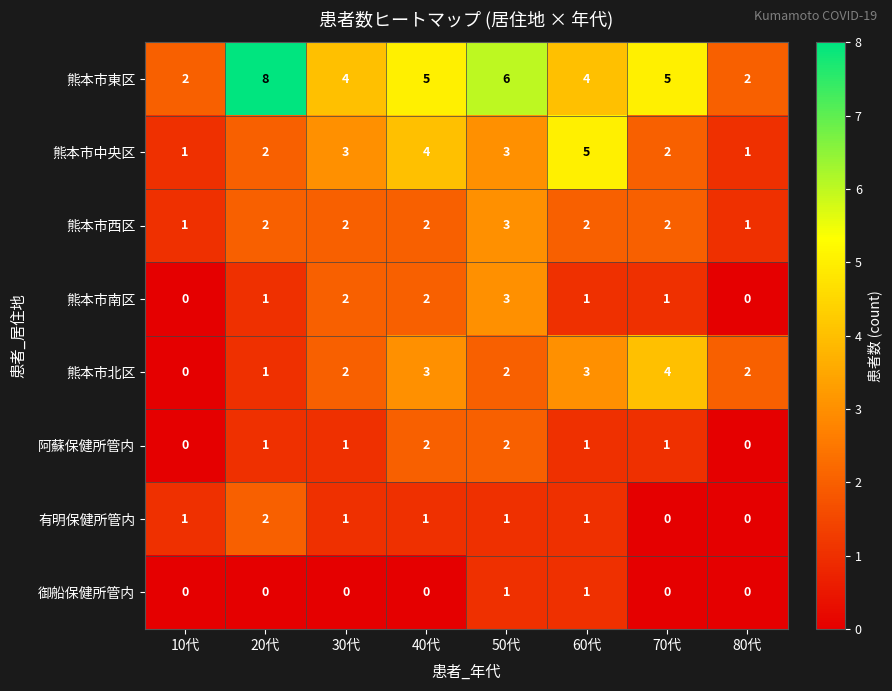

At which label does 熊本市東区 first exceed 5?

20代